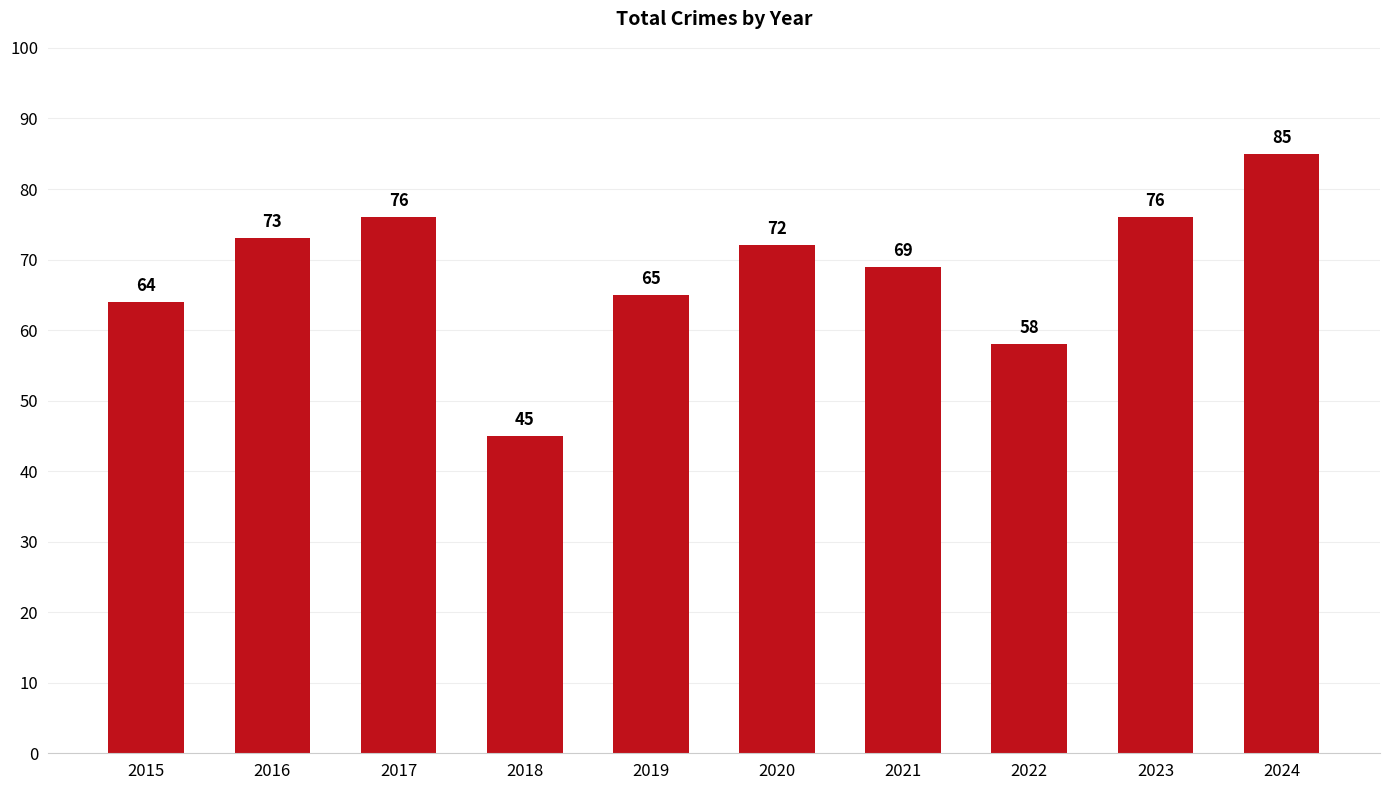

What is the sum of all values?

683